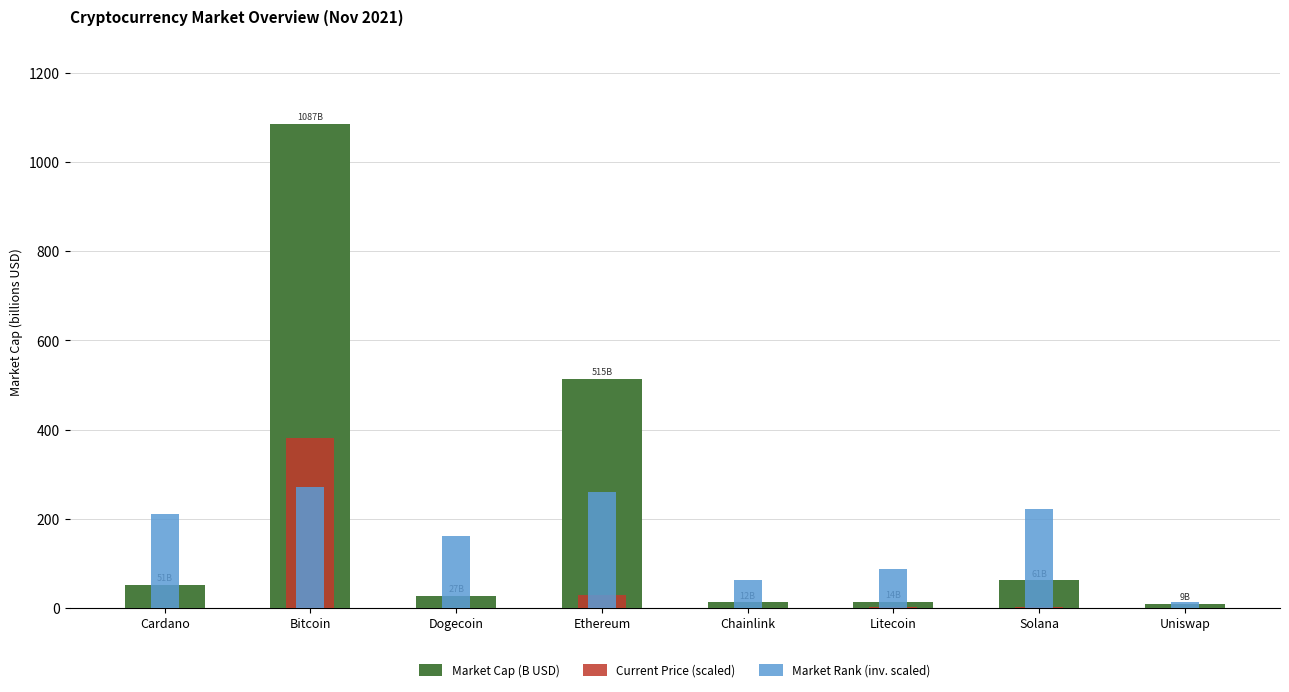

What is the average value of the Current Price (scaled) series?

51.5